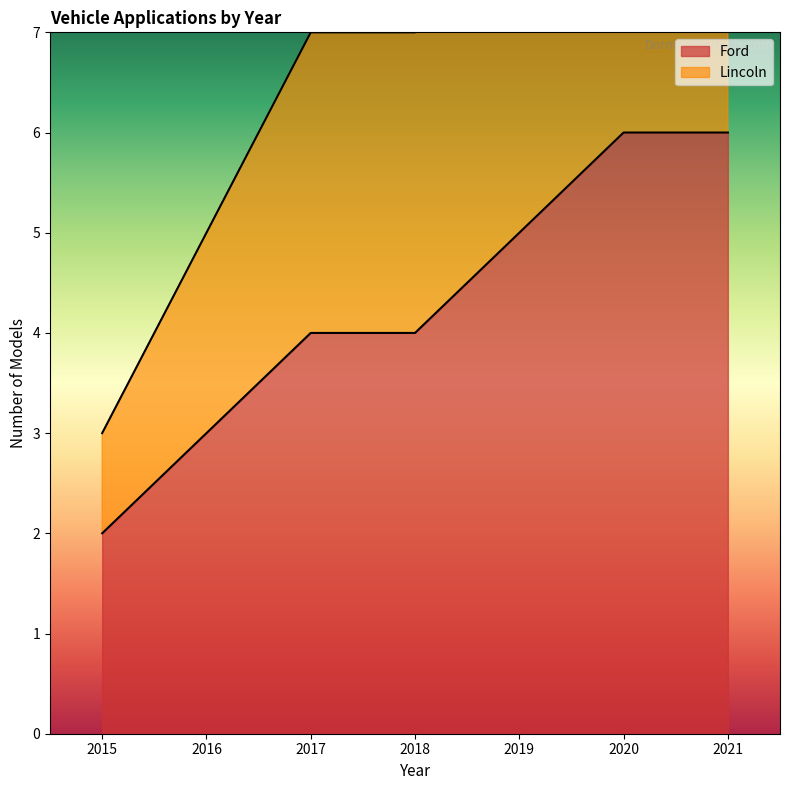

What is the sum of the values at 2019 and 2016?

8